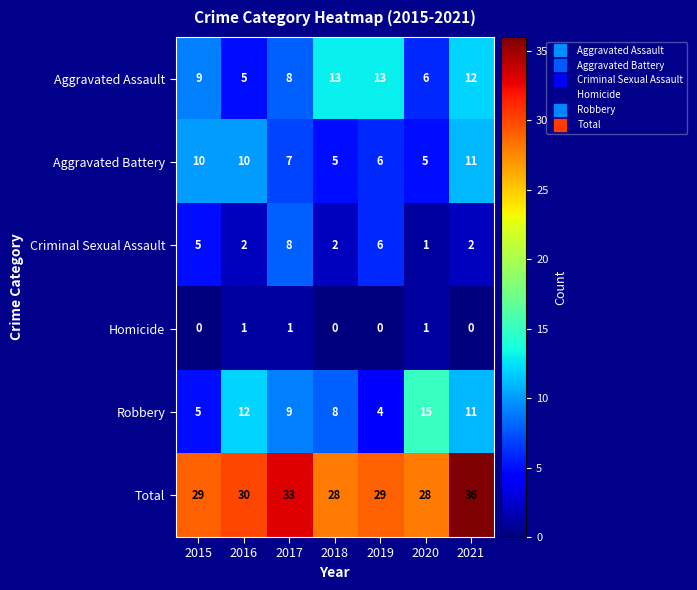

True or false: Total has a value of 13 at 2015.

False